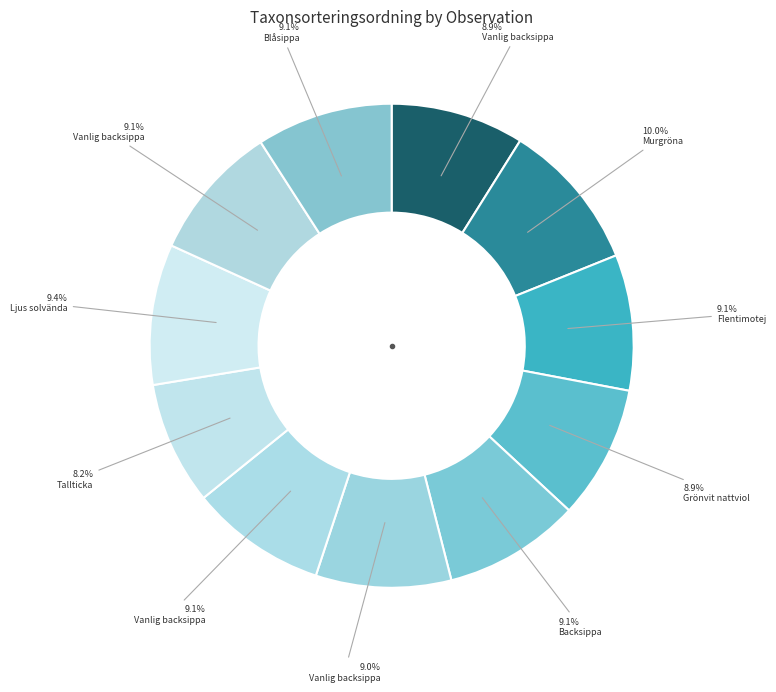

What is the largest slice in the pie chart?

Murgröna (74471136)